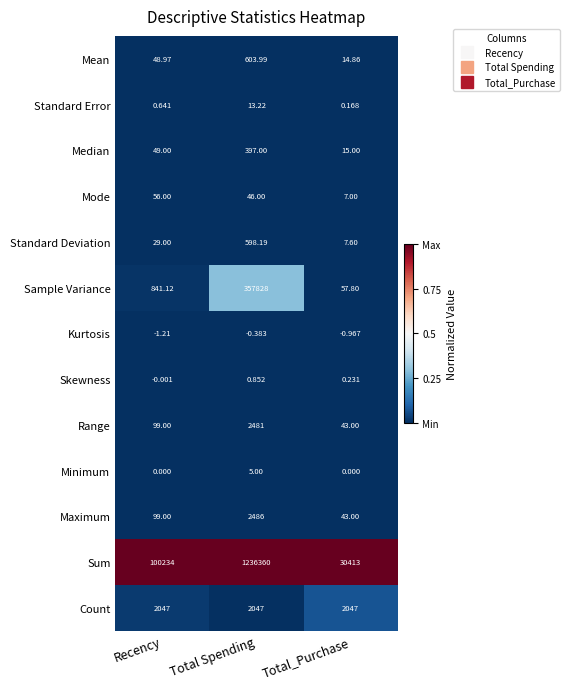

Which category has the highest value across all series?

Total Spending